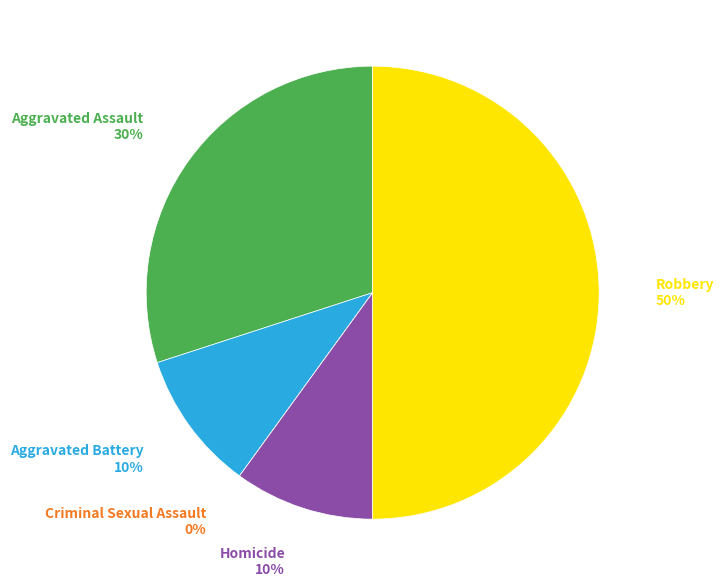

Count the number of slices in the pie.

5